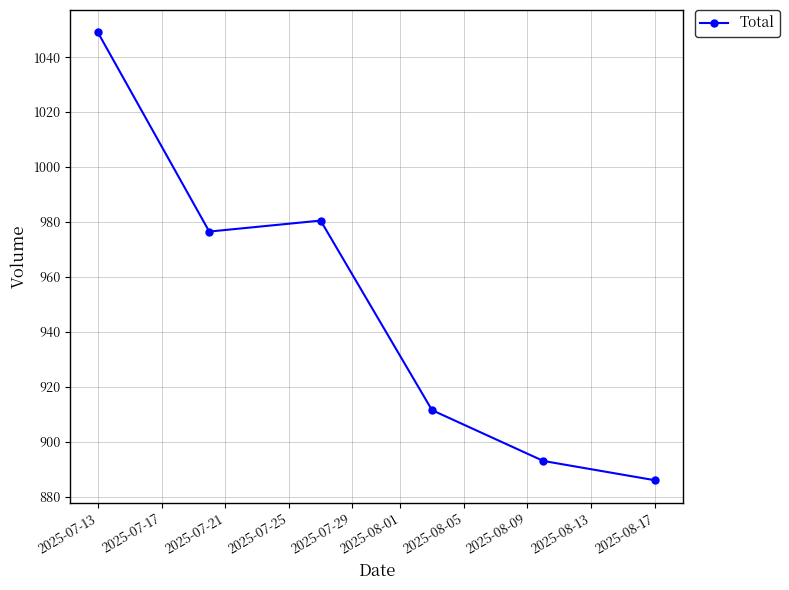

What is the value of the 4th point from the left?

911.5